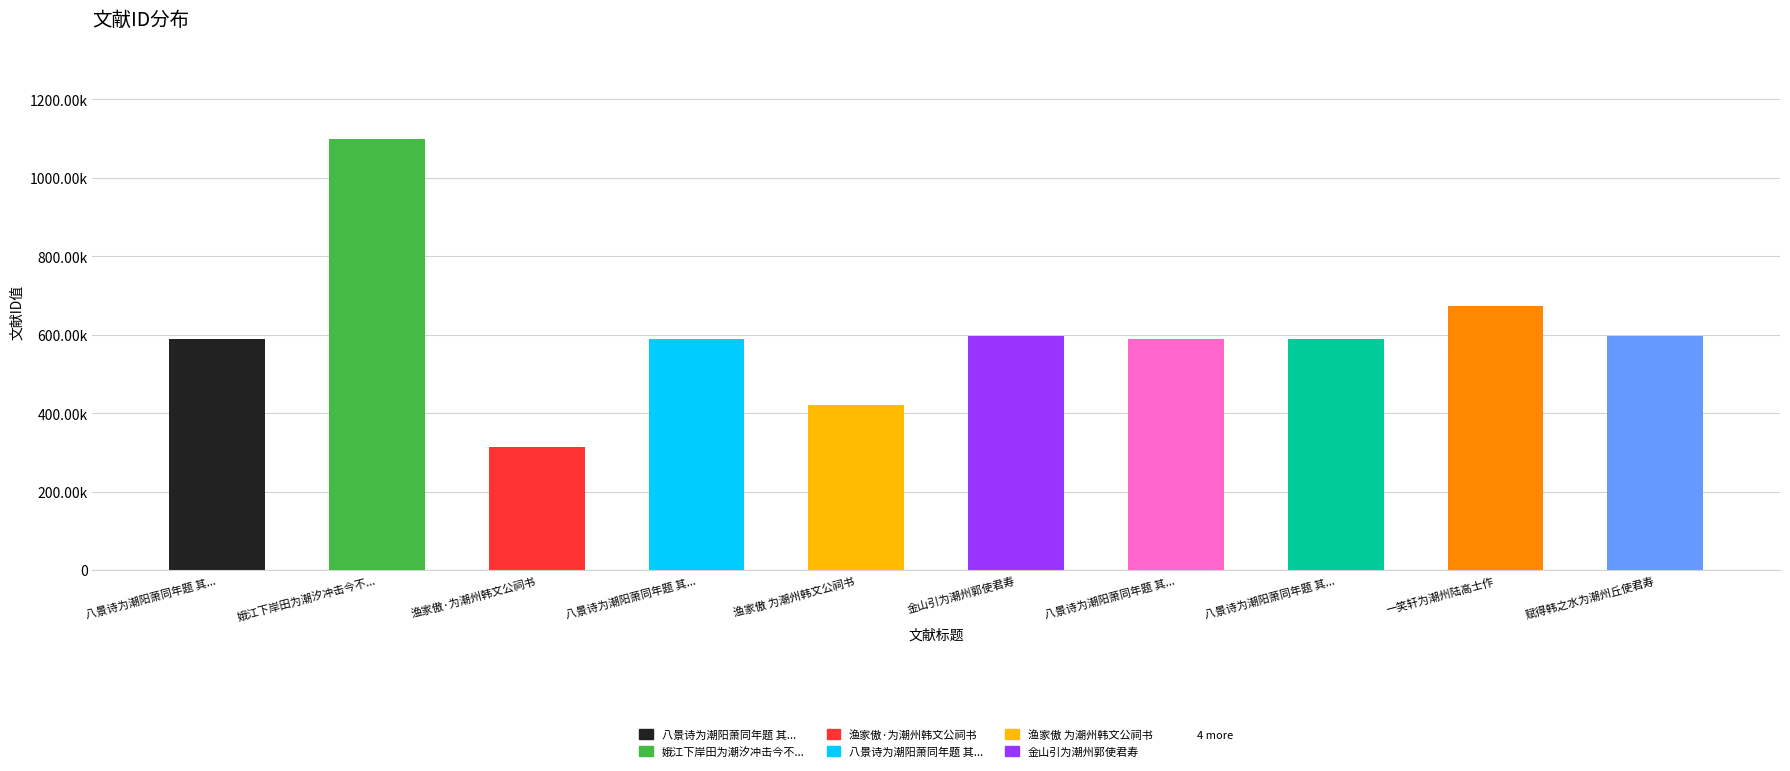

Does the chart contain any negative values?

No